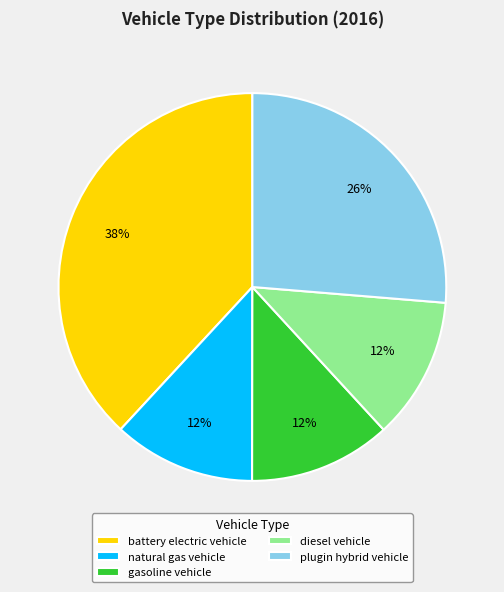

What percentage is the natural gas vehicle slice, to the nearest percent?

12%